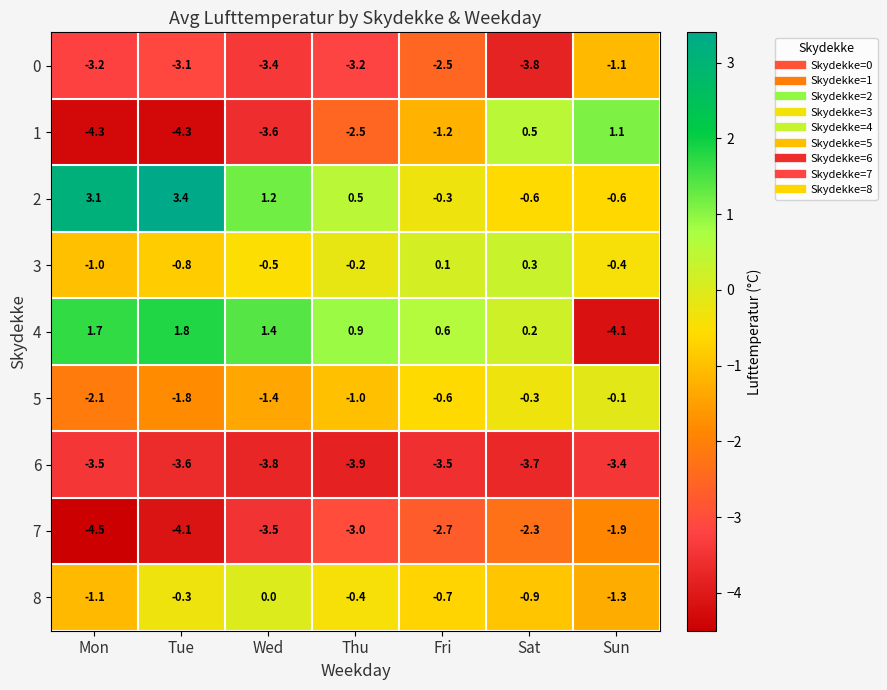

At which category does the chart reach its peak across all series?

Tue